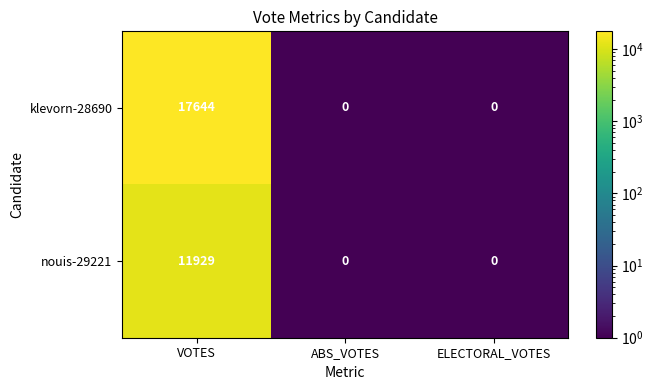

Which series has the largest total across all categories?

klevorn-28690